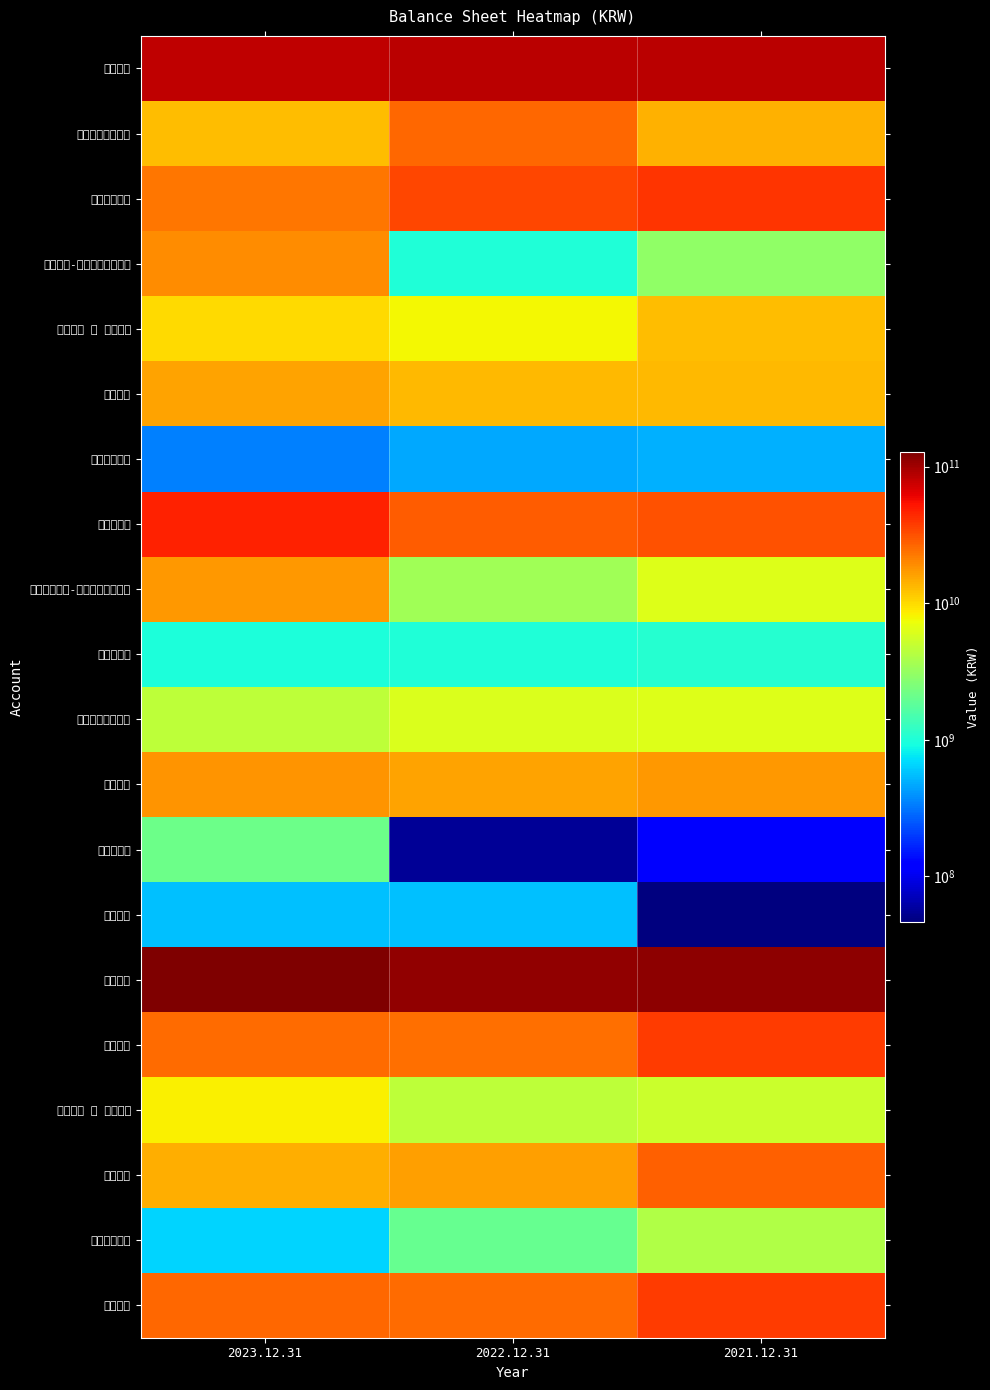

At 2021.12.31, list the series in order from smallest to largest.

무형자산, 사용권자산, 기타유동자산, 투자부동산, 당기손익-공정가치금융자산, 파생상품부채, 매입채무 및 기타채무, 기타포괄손익-공정가치금융자산, 관계기업투자주식, 매출채권 및 기타채권, 재고자산, 현금및현금성자산, 유형자산, 전환사채, 비유동자산, 유동부채, 부채총계, 단기금융자산, 유동자산, 자산총계